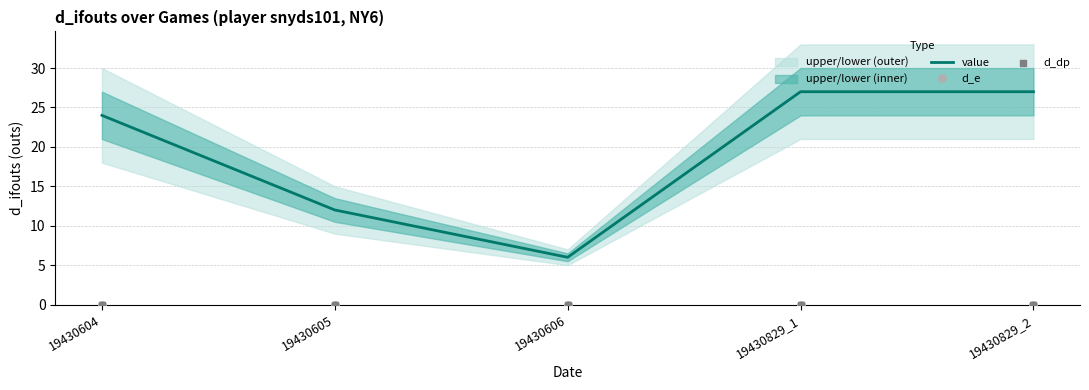

Which series has the largest total across all categories?

value